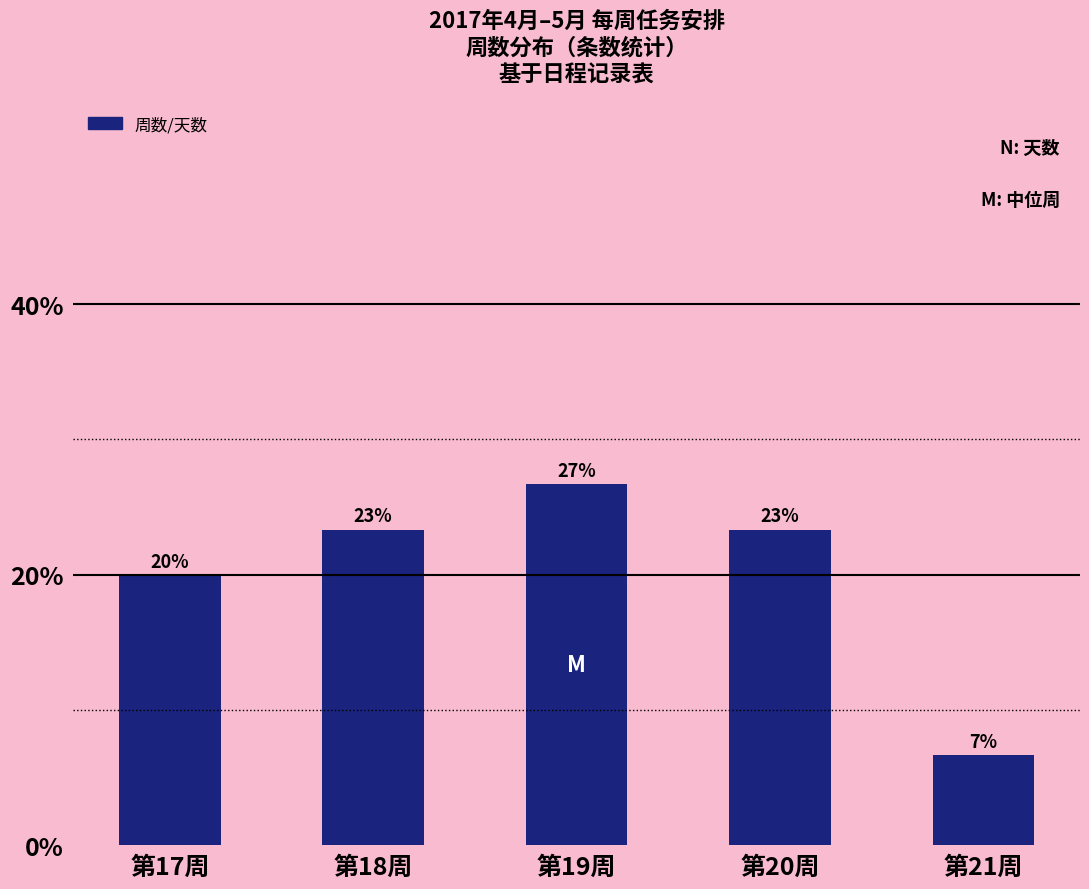

Reading left to right, transcribe all the data shown in this chart.

第17周=20.0	第18周=23.3	第19周=26.7	第20周=23.3	第21周=6.7